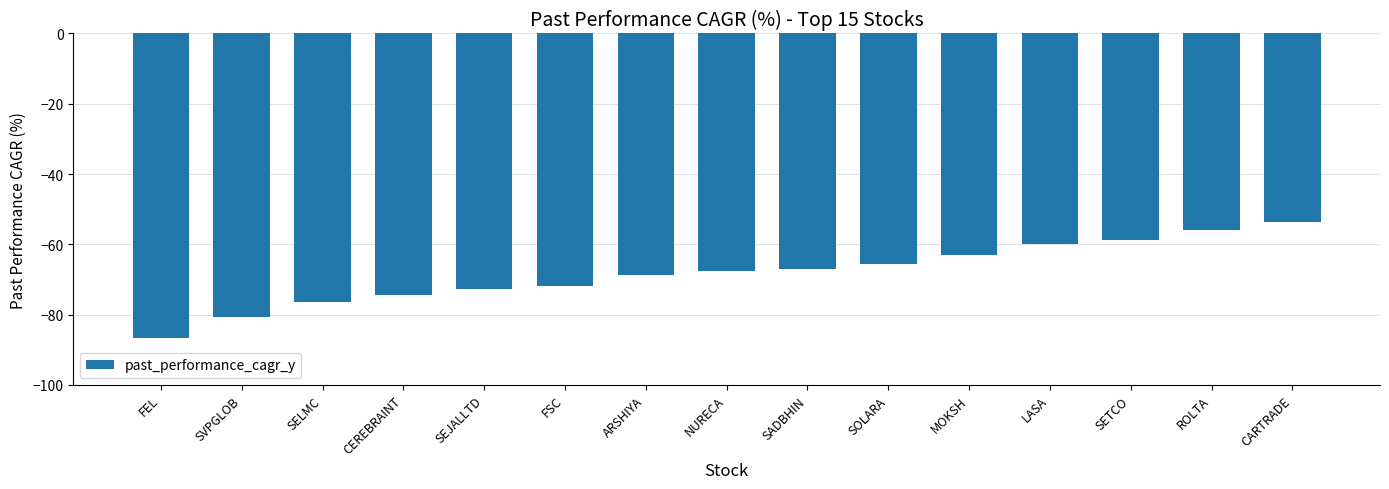

Reading left to right, what are all the values shown in this chart?

-86.6	-80.6	-76.4	-74.3	-72.7	-71.9	-68.8	-67.6	-67.1	-65.6	-63.2	-59.9	-58.6	-55.9	-53.7